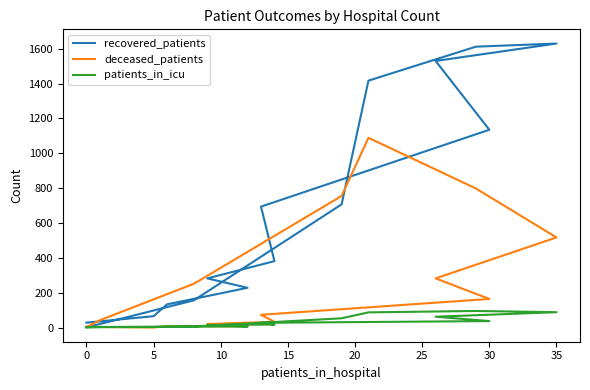

True or false: patients_in_icu and recovered_patients intersect in this chart.

False